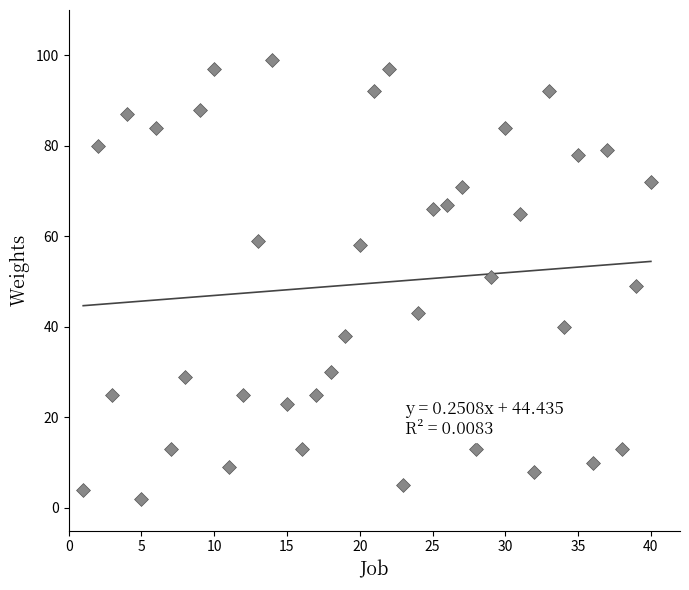

What is the range of Y values (max minus min)?

97